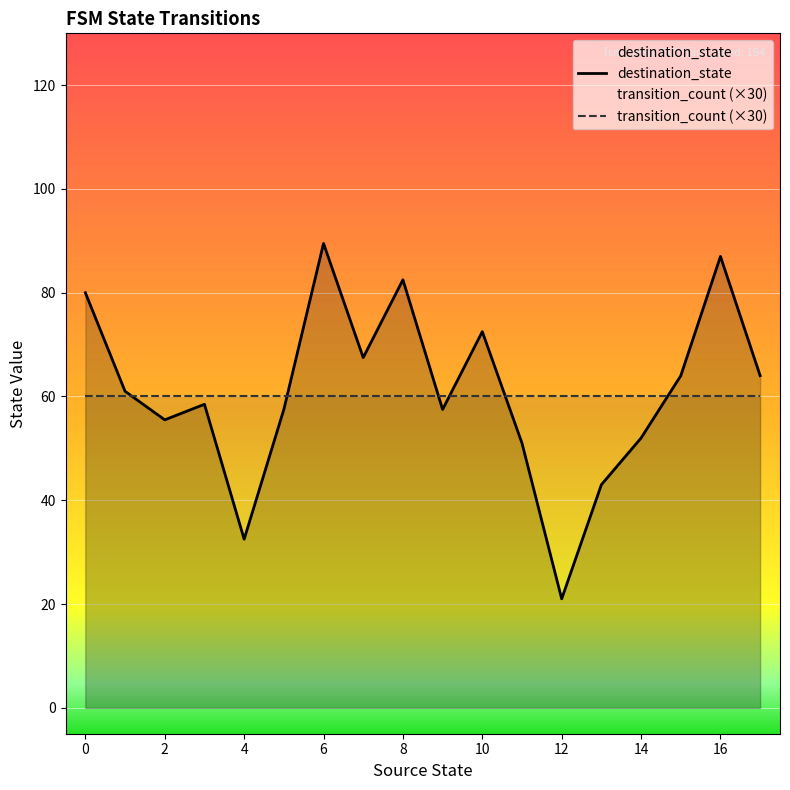

True or false: destination_state has more than 2 interior local peaks.

True